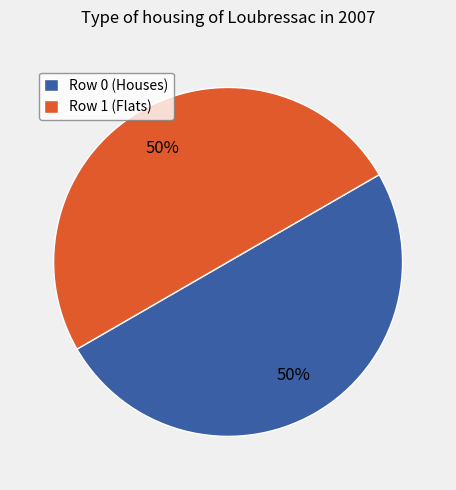

Is it true that Row 1 (Flats) is 55% of the pie?

False